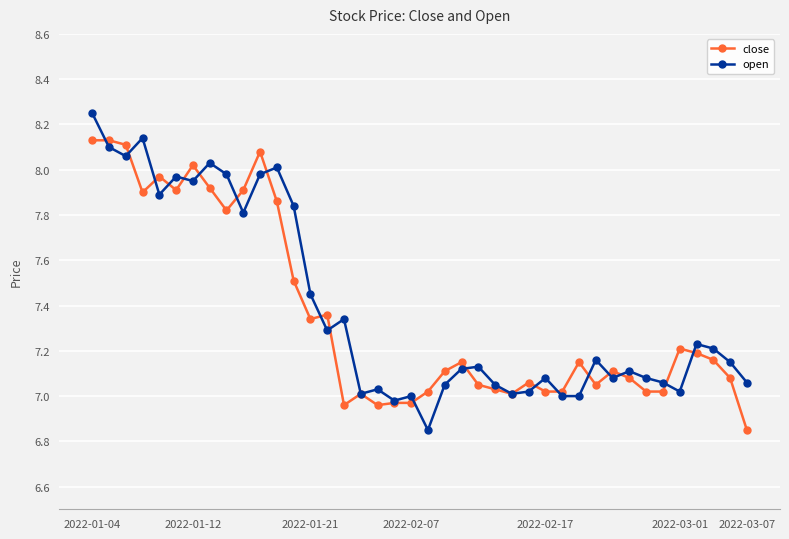

How many lines are shown in the chart?

2